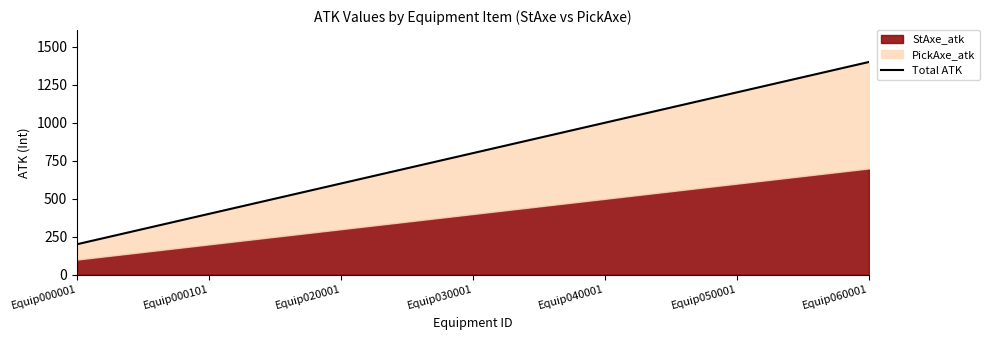

Where is the data nearest to the value 801?

Equip030001